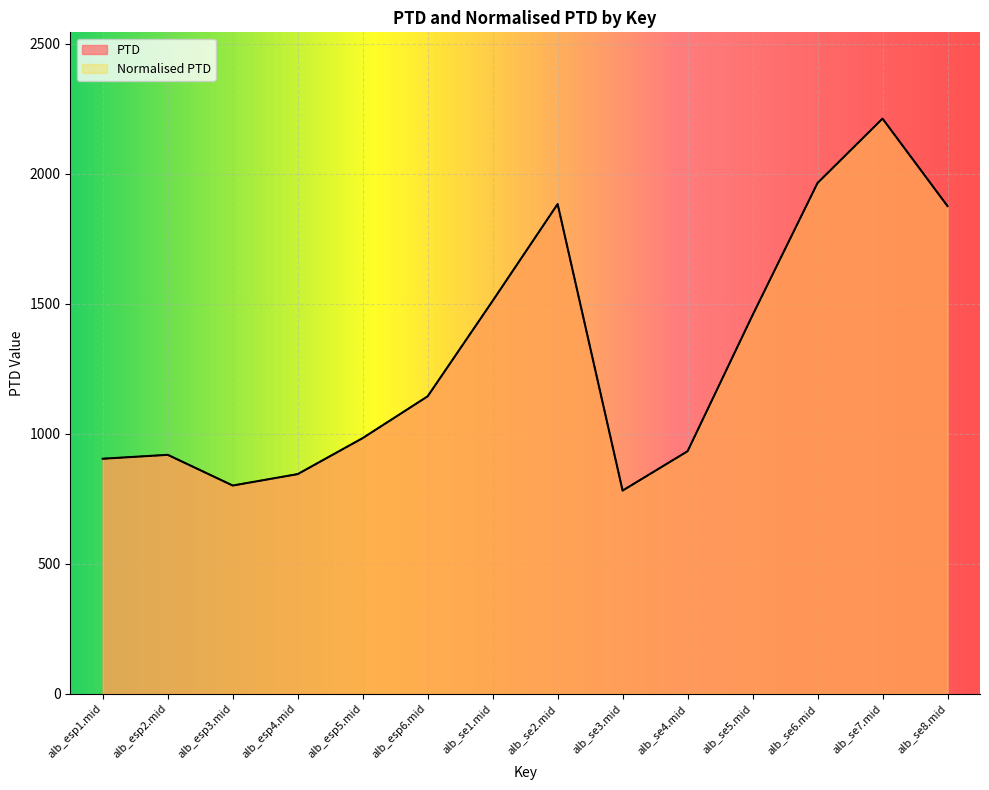

How many data points in PTD are less than 1144?

7